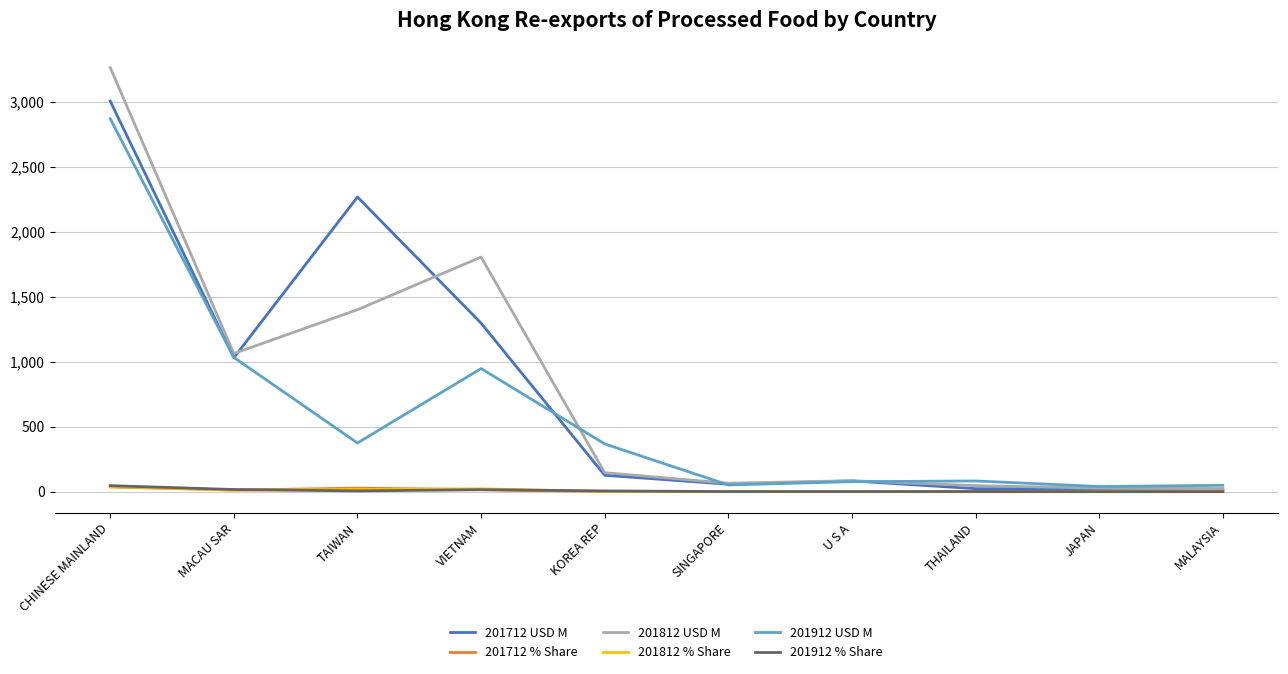

Which label corresponds to the largest value in the chart?

CHINESE MAINLAND